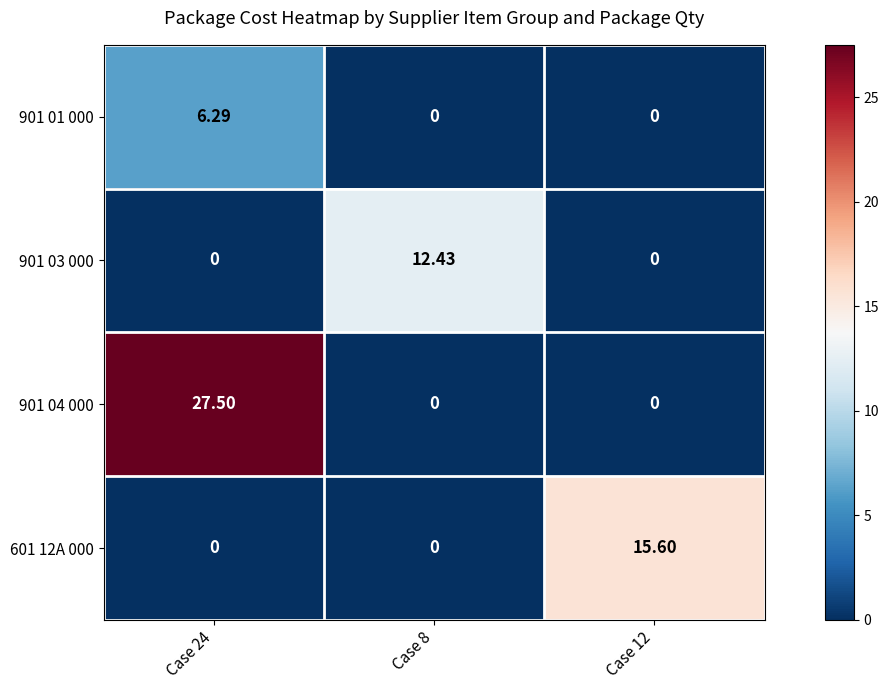

At which category is the sum across all series the highest?

Case 24